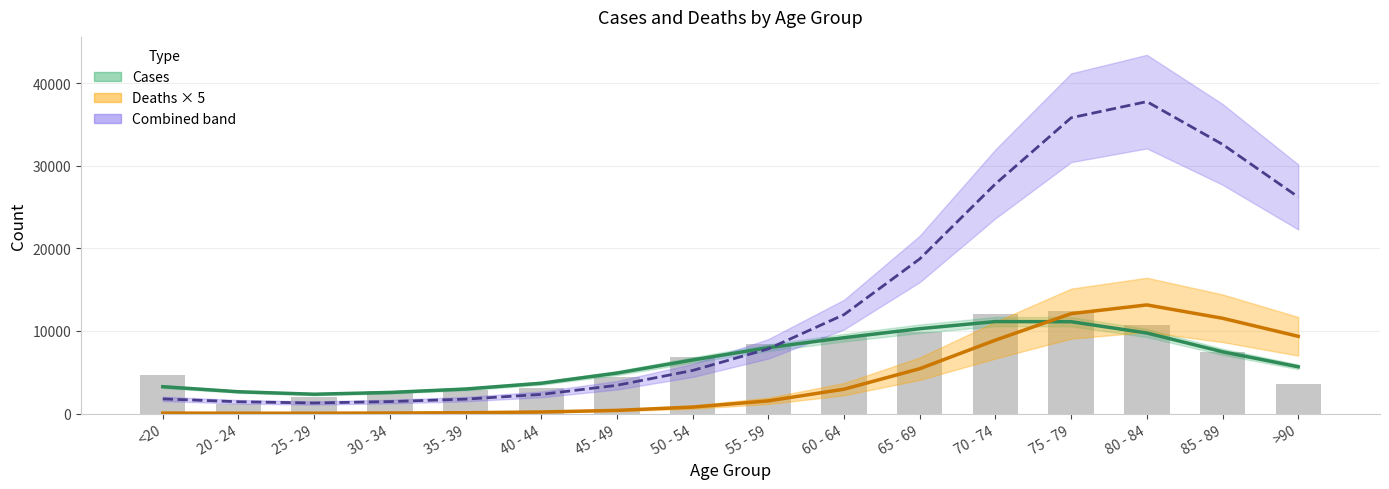

What is the sum of all values?

101482